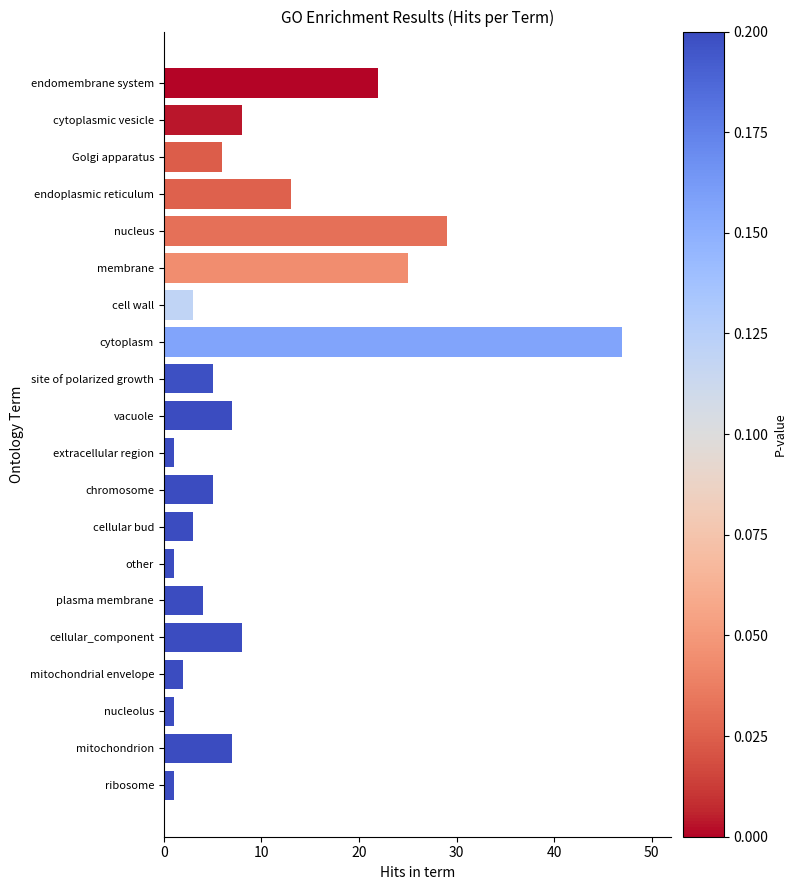

Count the number of categories in the chart.

20